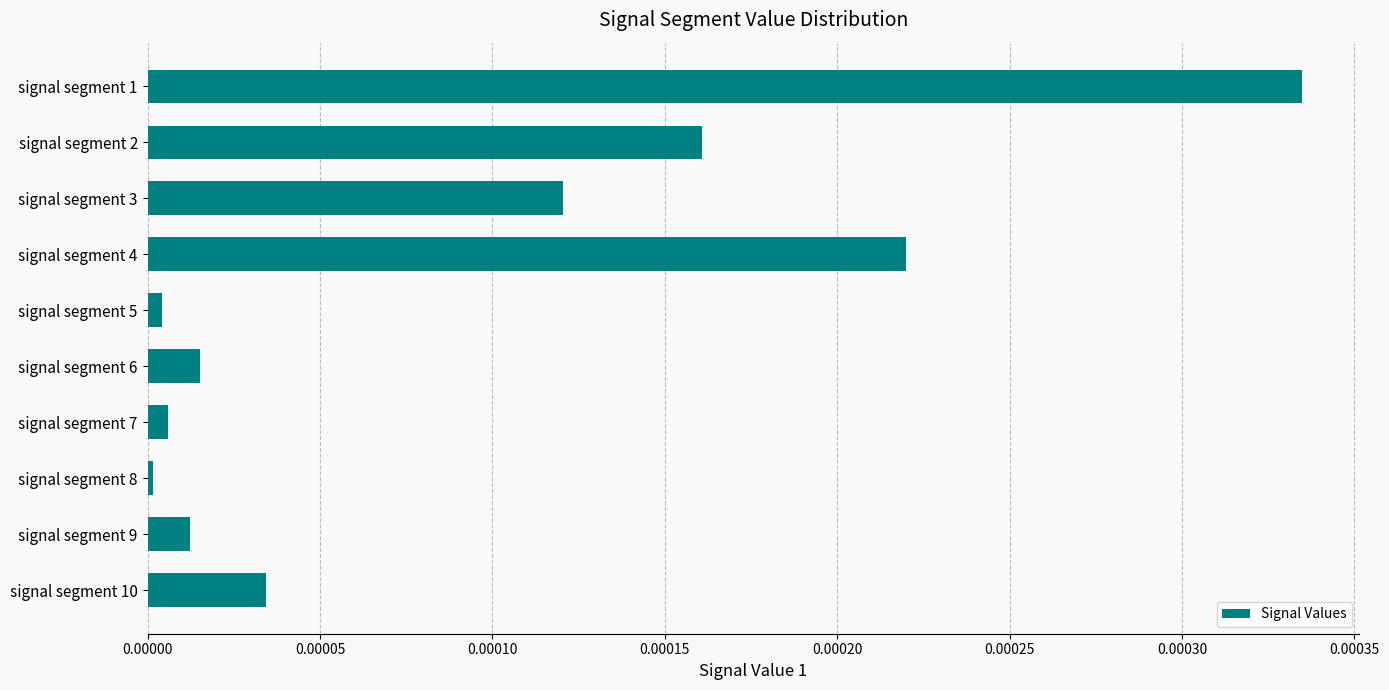

True or false: the data shows 0.0 at signal segment 4.

True